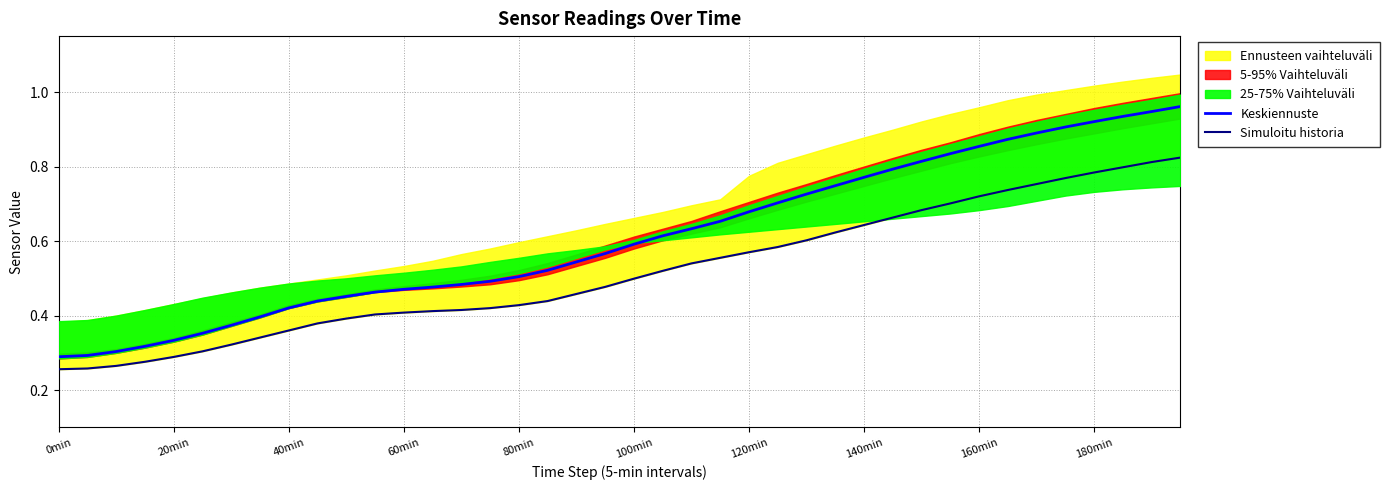

Which category has the highest value in the Simuloitu historia series?

39